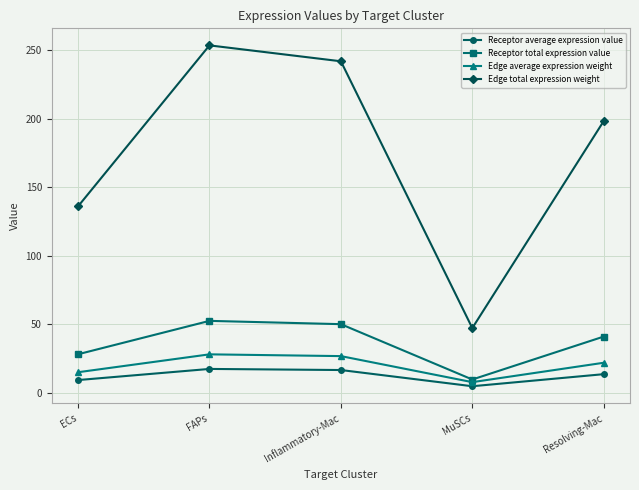

Does the chart have visible grid lines?

Yes